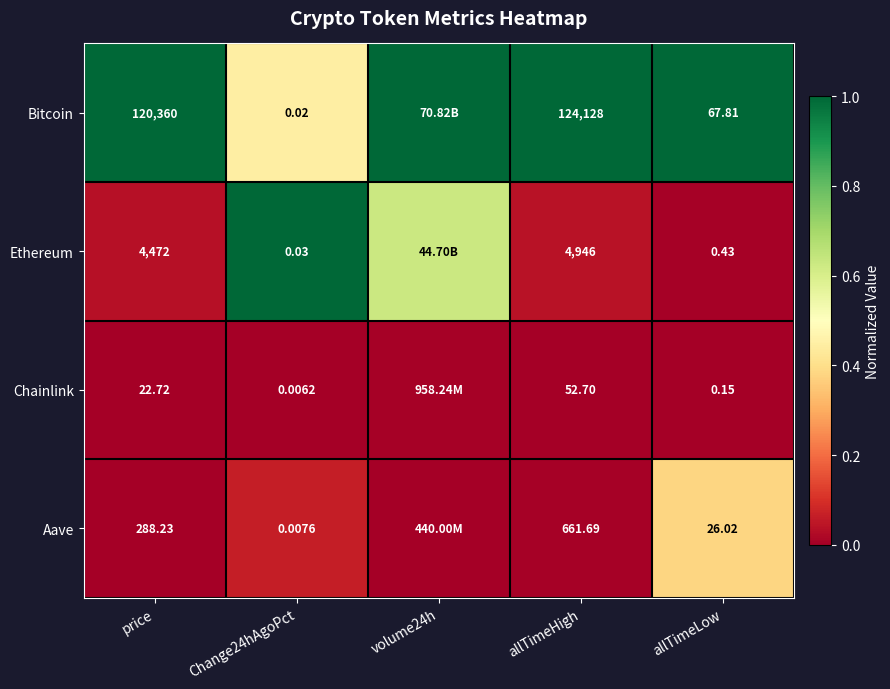

At allTimeLow, list the series in order from largest to smallest.

Bitcoin, Aave, Ethereum, Chainlink